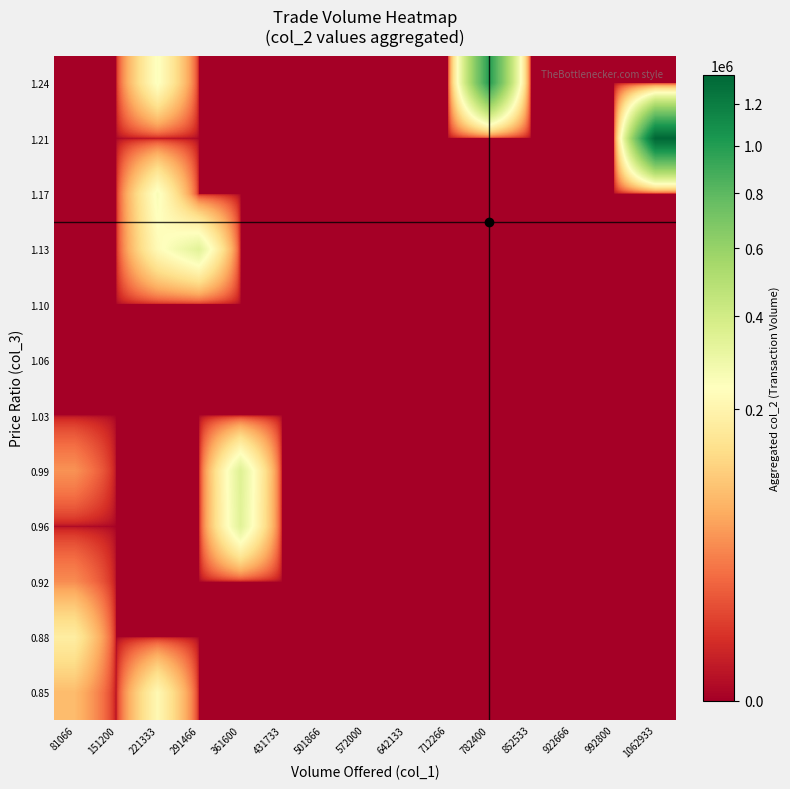

Count the number of data series in this chart.

12